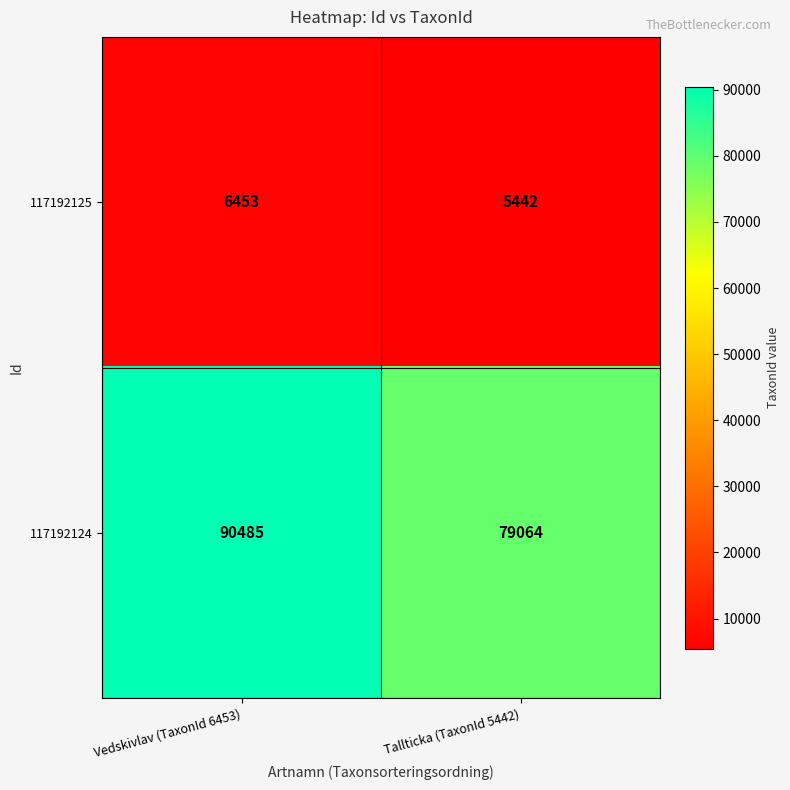

Which series changed the most between Vedskivlav (TaxonId 6453) and Tallticka (TaxonId 5442)?

117192124